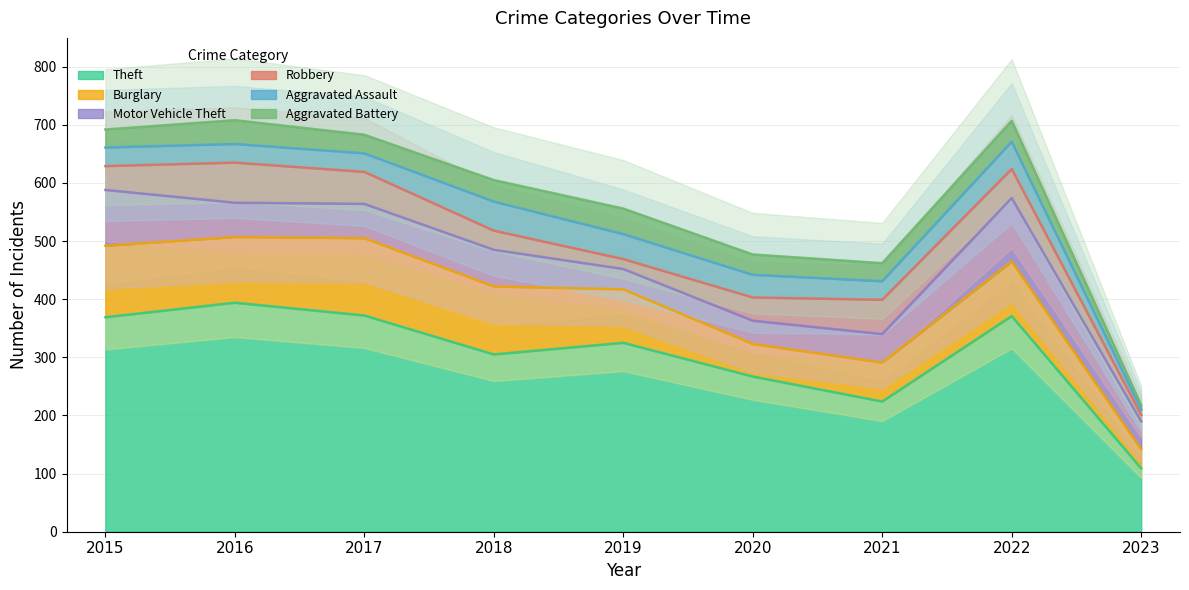

How many lines are shown in the chart?

6